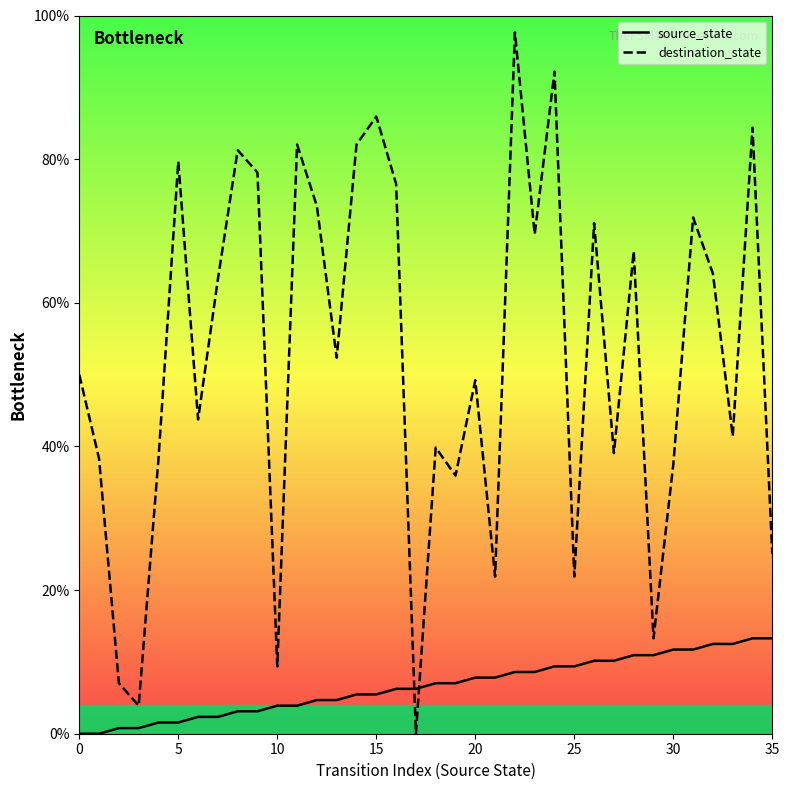

What is the difference between the second highest and minimum values in the destination_state series?

92.2